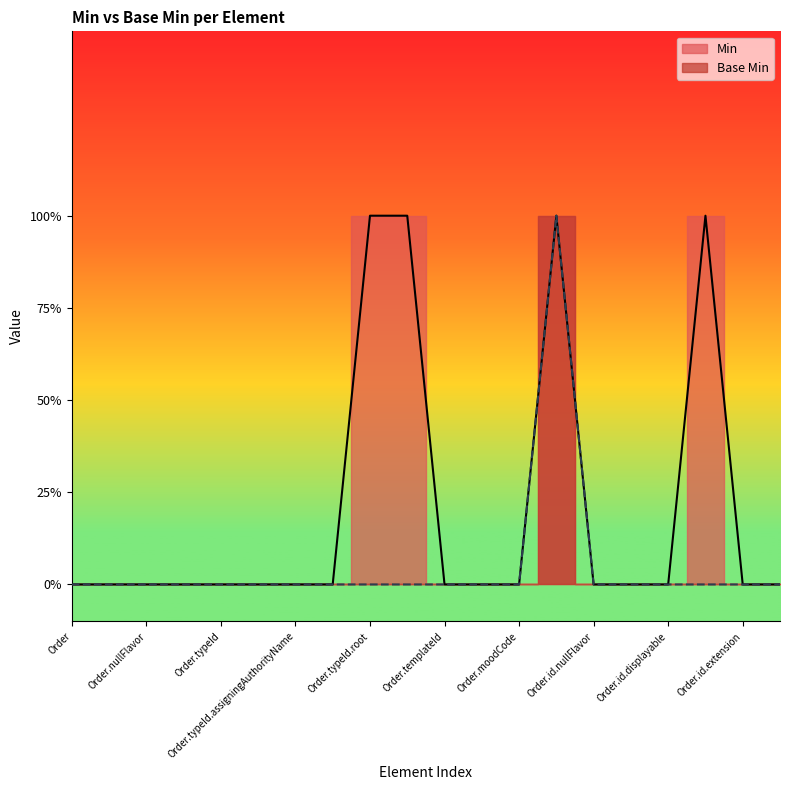

How many interior local peaks does the Min series have?

2